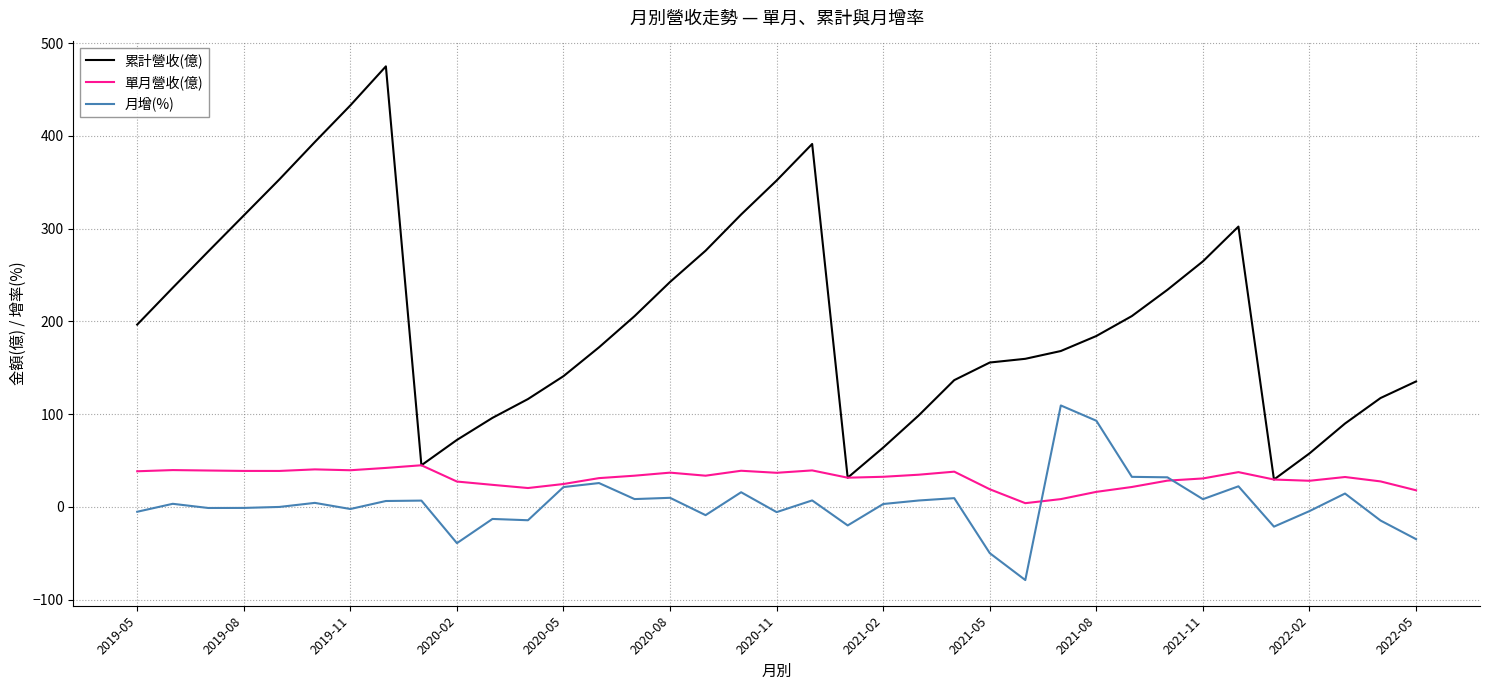

What is the highest value of the 累計營收(億) series?

475.1